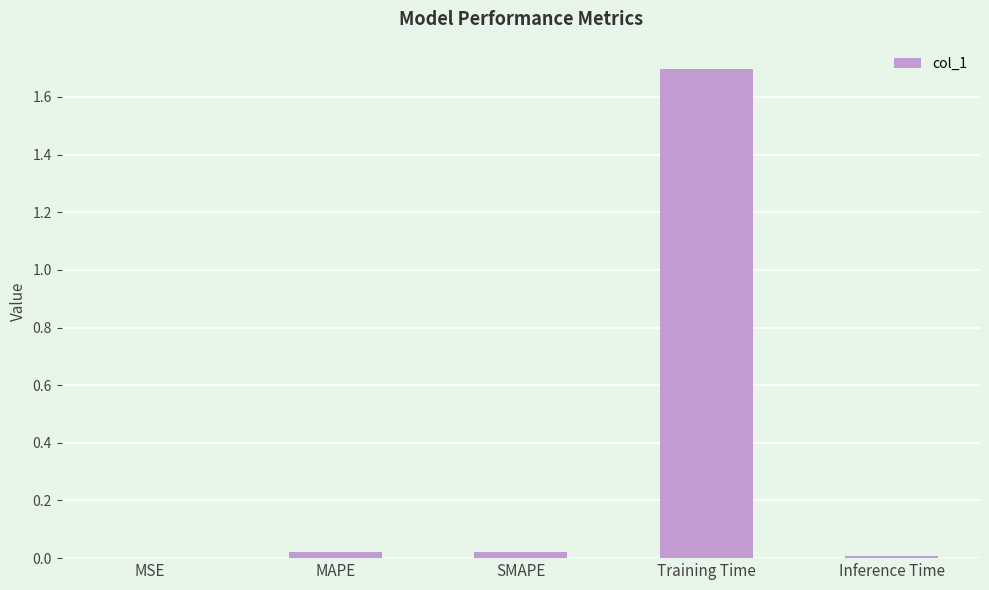

Is it true that the value at Training Time is 1.7?

True